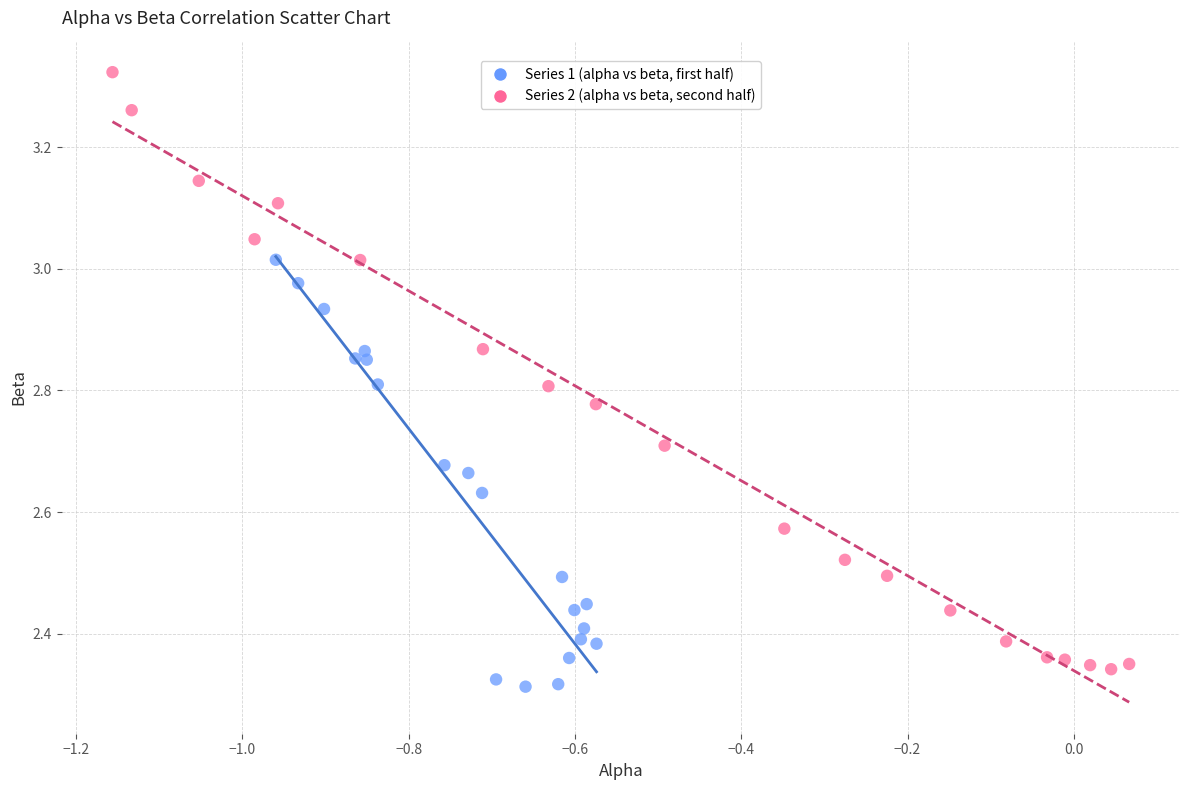

Which series has the largest Y range (max minus min)?

Series 2 (alpha vs beta, second half)